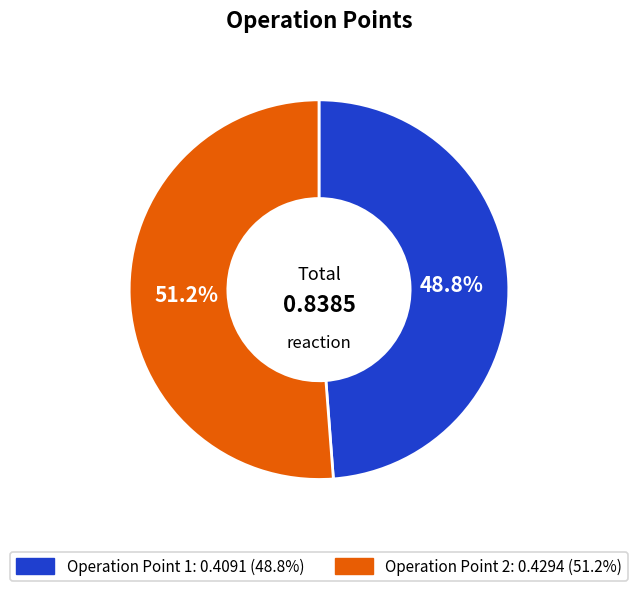

Is there a majority slice in this chart?

Yes